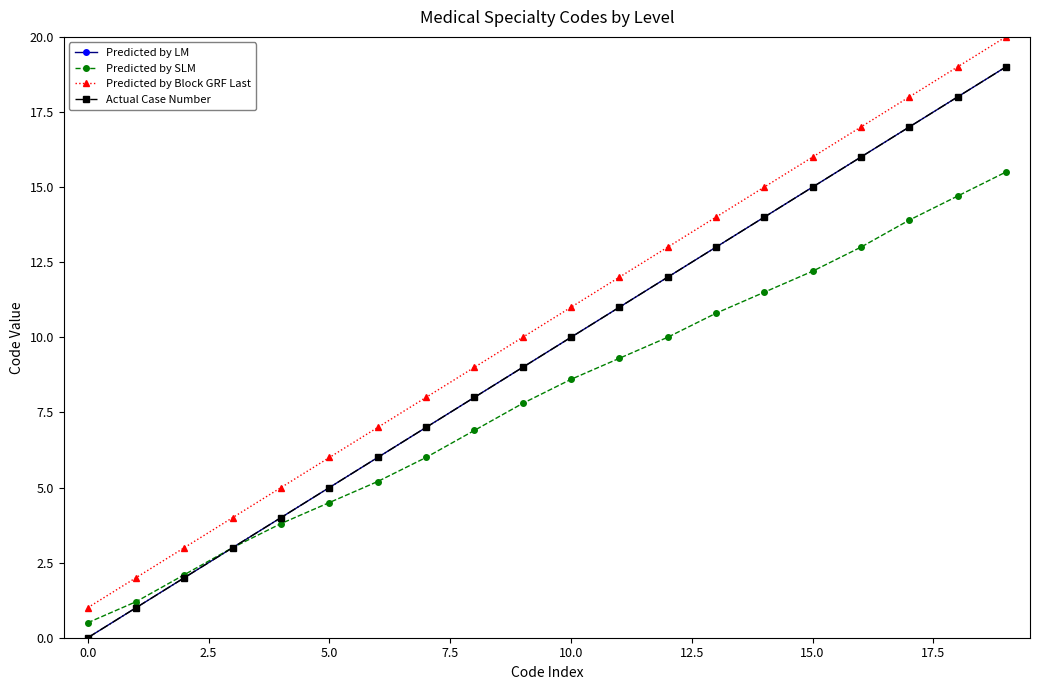

Which series has the largest range (max minus min)?

Predicted by LM